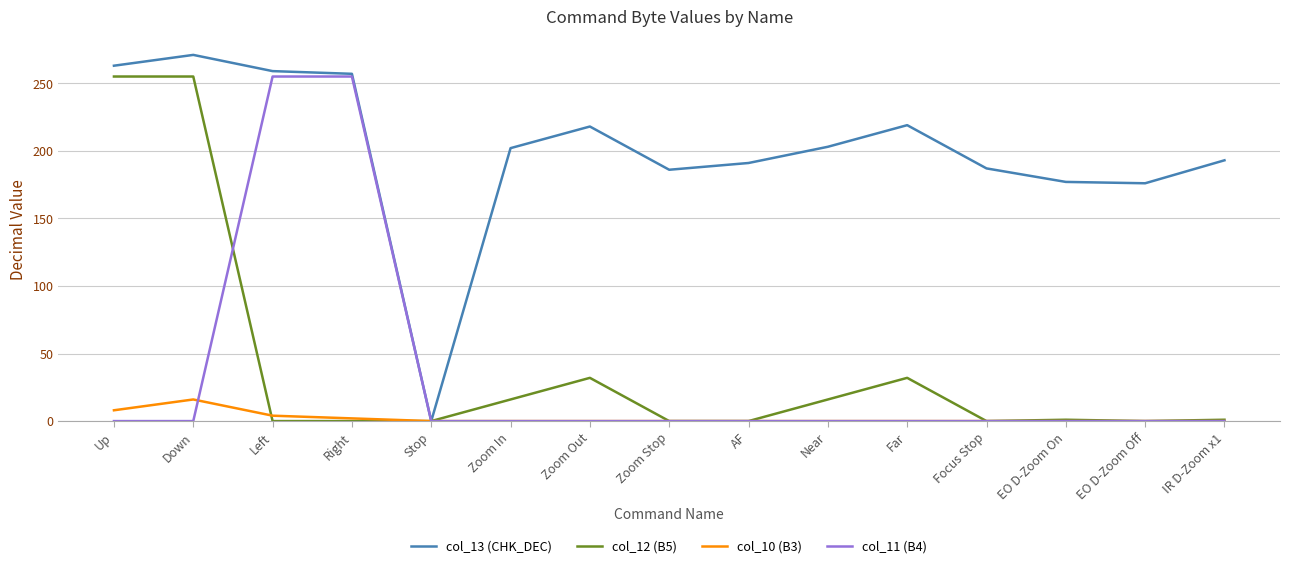

Between Down and EO D-Zoom Off, which series saw the biggest shift?

col_12 (B5)